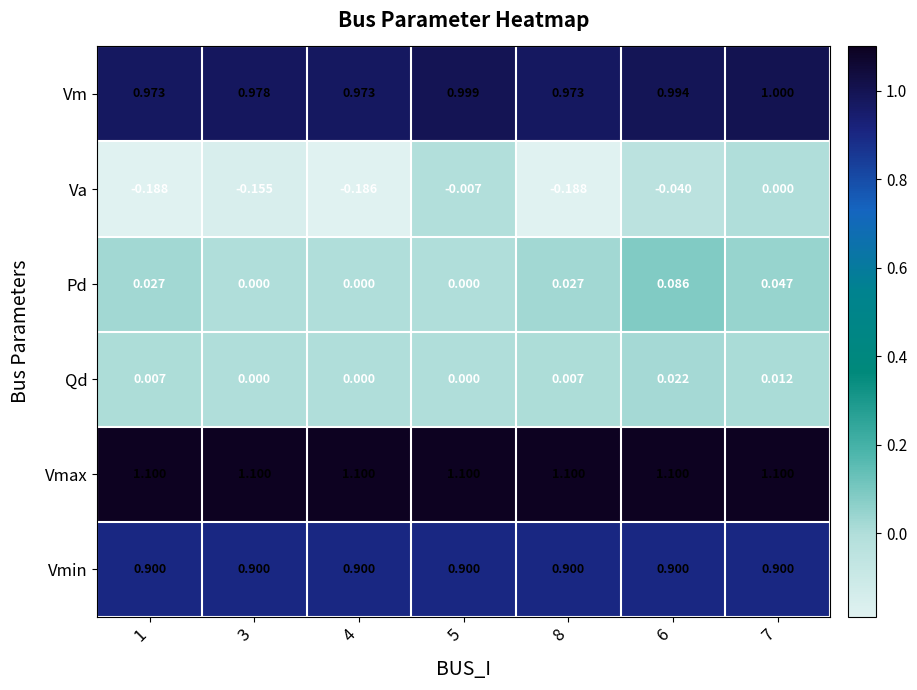

List the series in order of their peak value, highest first.

Vmax, Vm, Vmin, Pd, Qd, Va